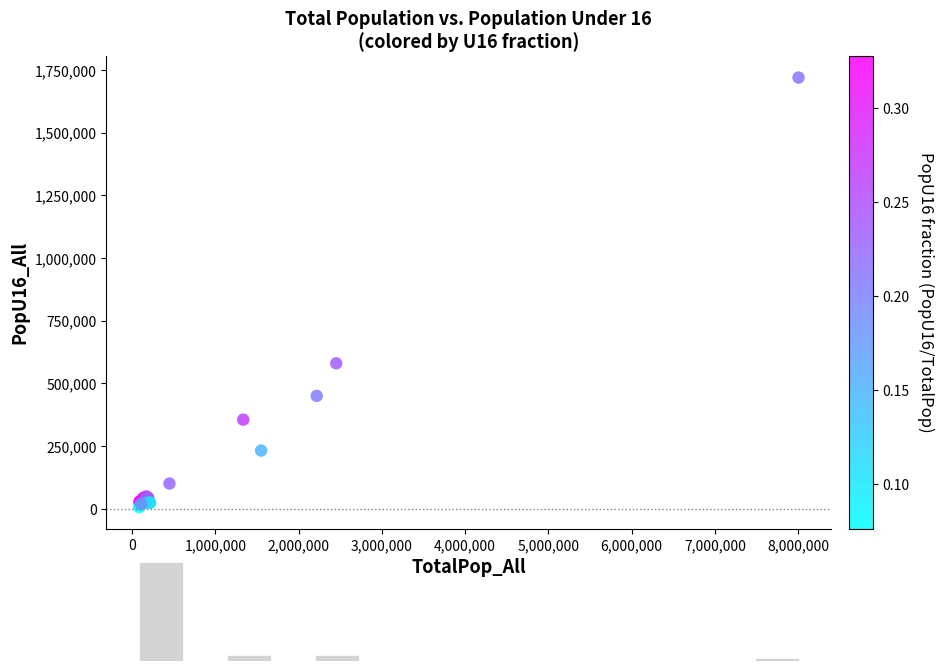

What Y value in the scatter plot is closest to 863030?

580175